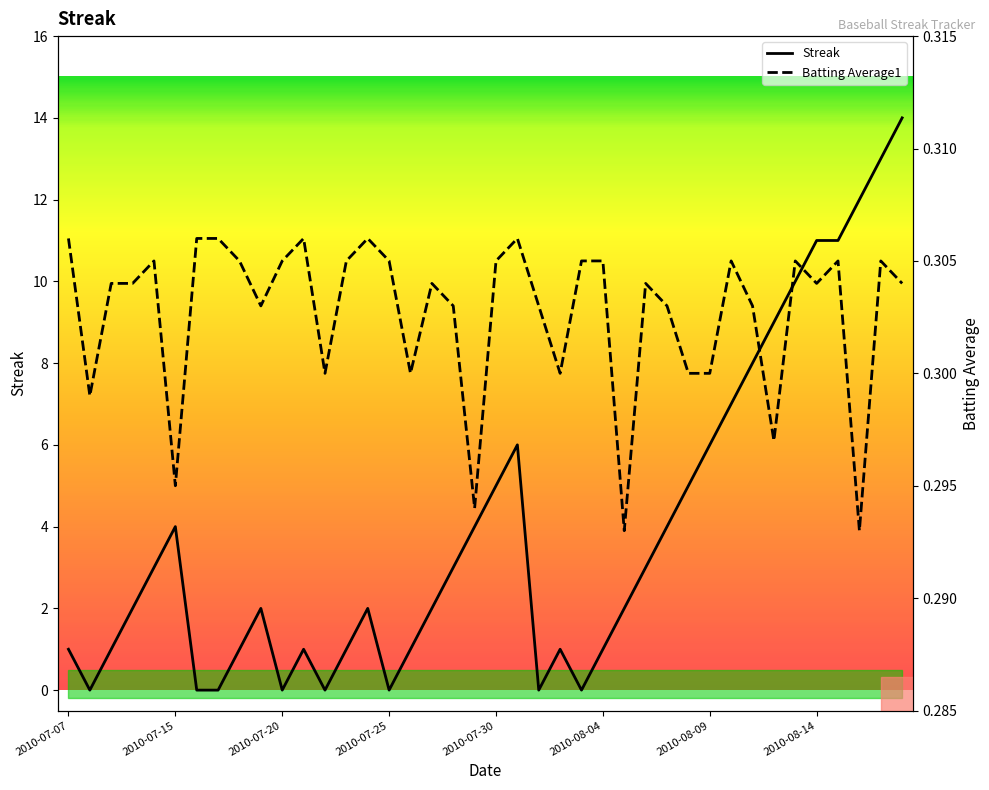

How many interior local valleys does the Streak series have?

6